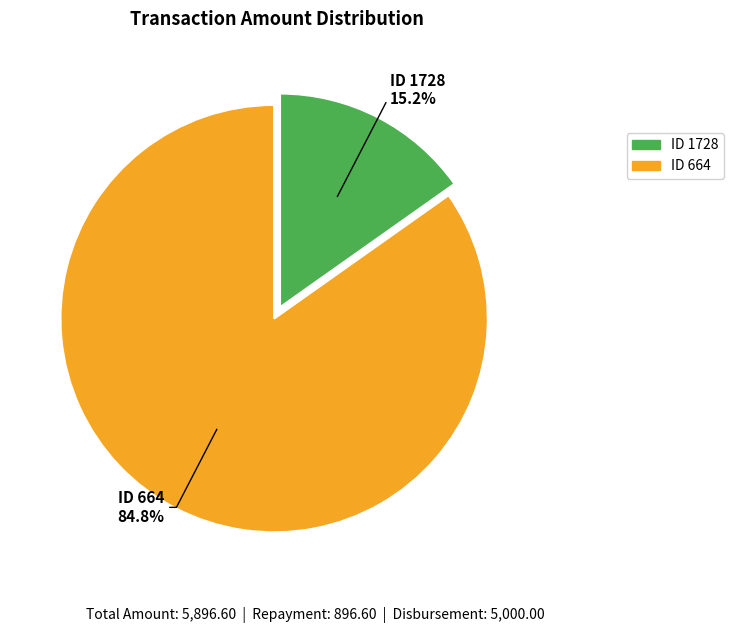

How many segments does this pie chart have?

2